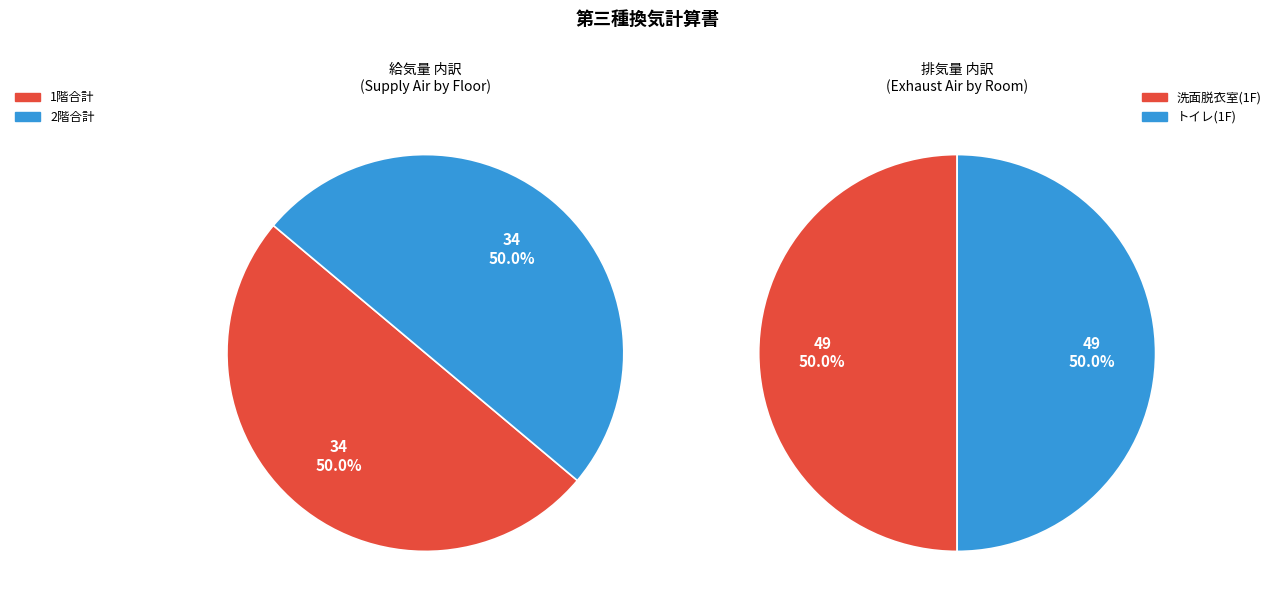

Is there any slice that represents more than half of the pie?

No